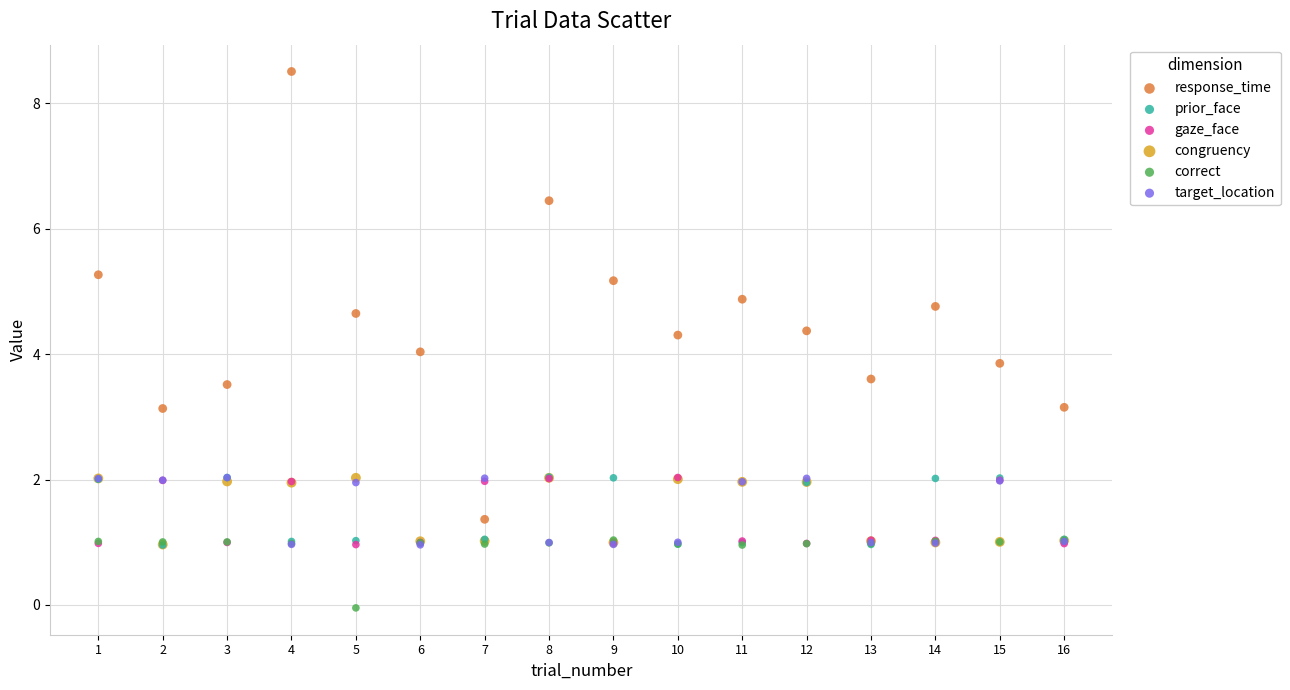

Which series reaches the maximum Y coordinate?

response_time